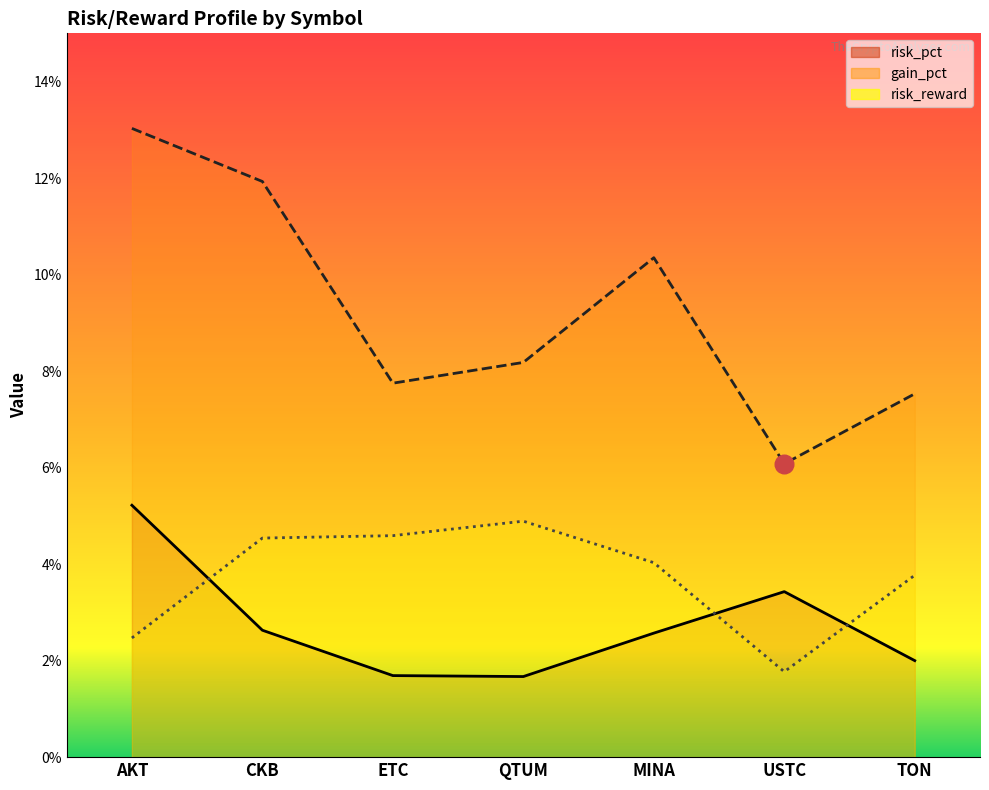

At how many categories does at least one series exceed 12?

1